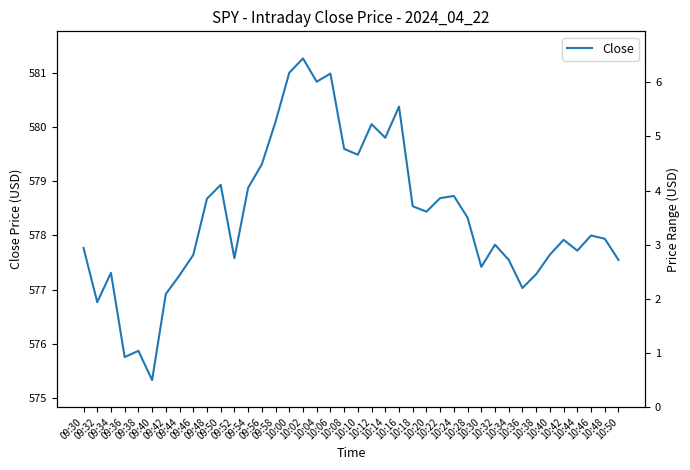

Reading left to right, list all the values displayed in this chart.

09:30=577.8	09:32=576.8	09:34=577.3	09:36=575.8	09:38=575.9	09:40=575.3	09:42=576.9	09:44=577.3	09:46=577.6	09:48=578.7	09:50=578.9	09:52=577.6	09:54=578.9	09:56=579.3	09:58=580.1	10:00=581.0	10:02=581.3	10:04=580.8	10:06=581.0	10:08=579.6	10:10=579.5	10:12=580.1	10:14=579.8	10:16=580.4	10:18=578.5	10:20=578.4	10:22=578.7	10:24=578.7	10:28=578.3	10:30=577.4	10:32=577.8	10:34=577.5	10:36=577.0	10:38=577.3	10:40=577.6	10:42=577.9	10:44=577.7	10:46=578.0	10:48=577.9	10:50=577.5